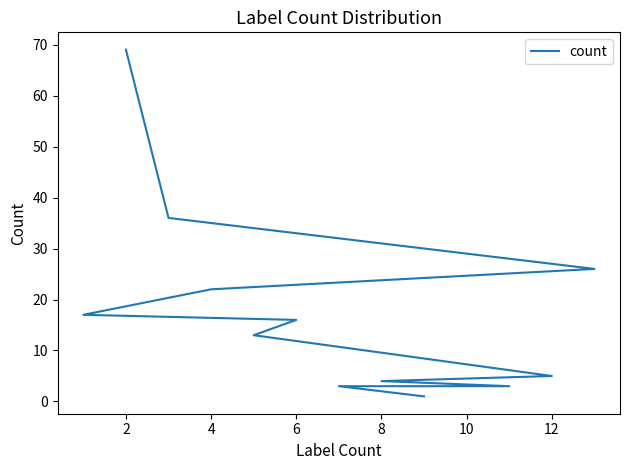

Is it true that the value at 10 is 1?

False